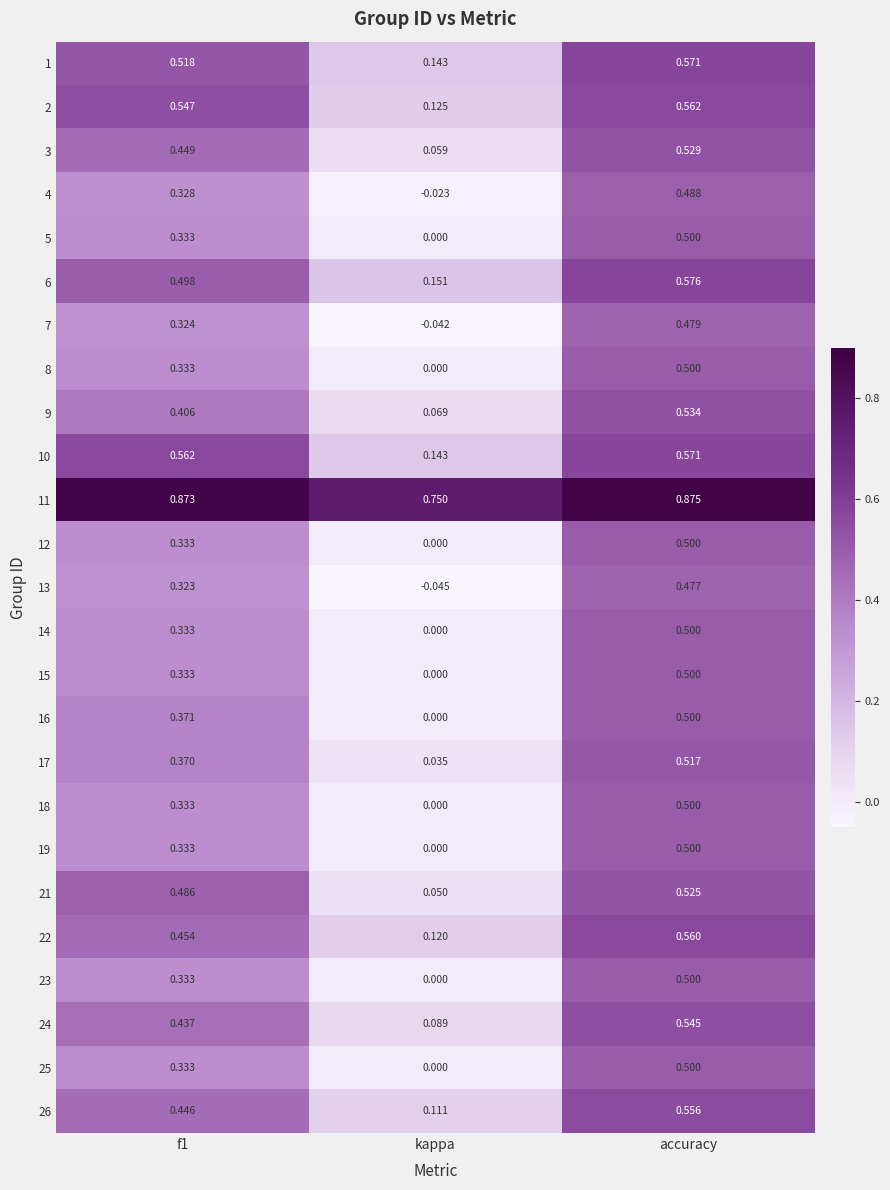

At which category is the sum across all series the highest?

accuracy